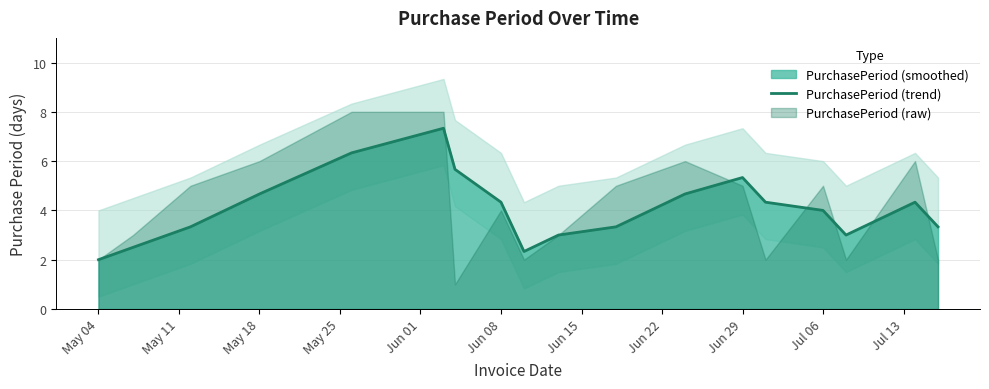

What is the sum of all values?

73.8